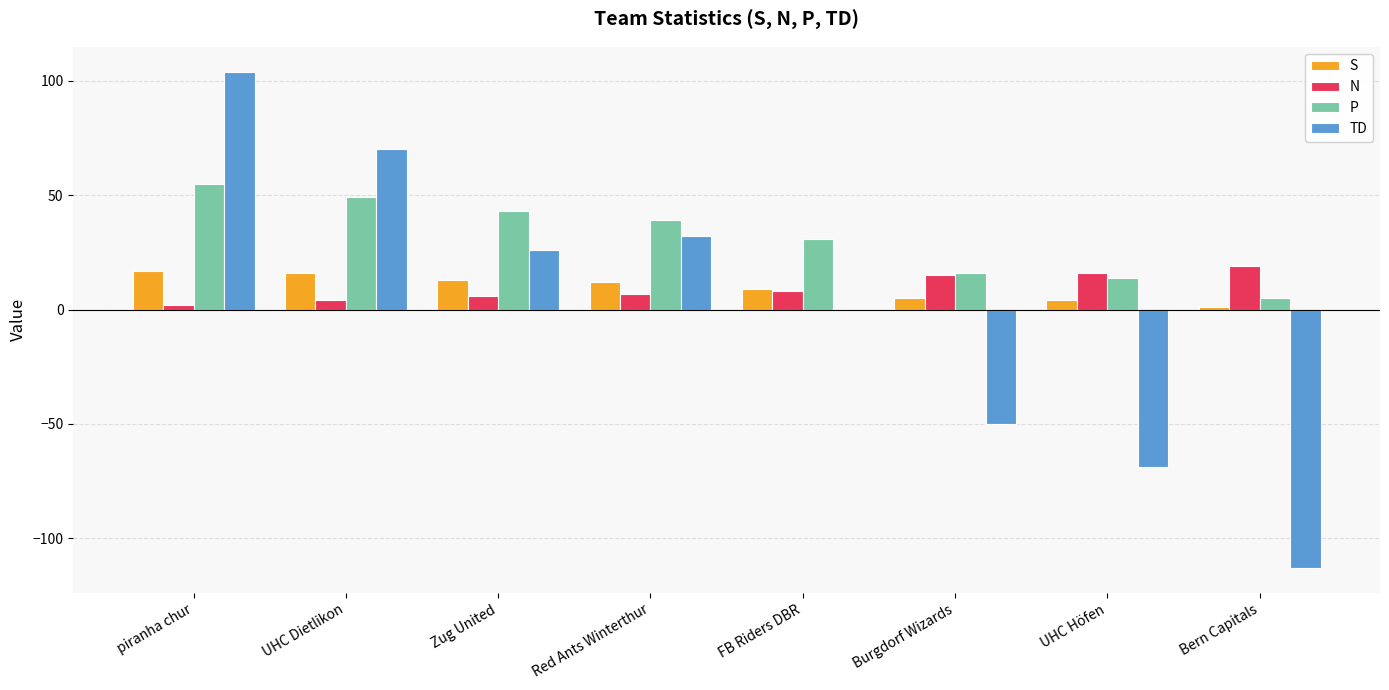

Reading right to left, transcribe all the data shown in this chart.

S: 1	4	5	9	12	13	16	17
N: 19	16	15	8	7	6	4	2
P: 5	14	16	31	39	43	49	55
TD: -113	-69	-50	0	32	26	70	104